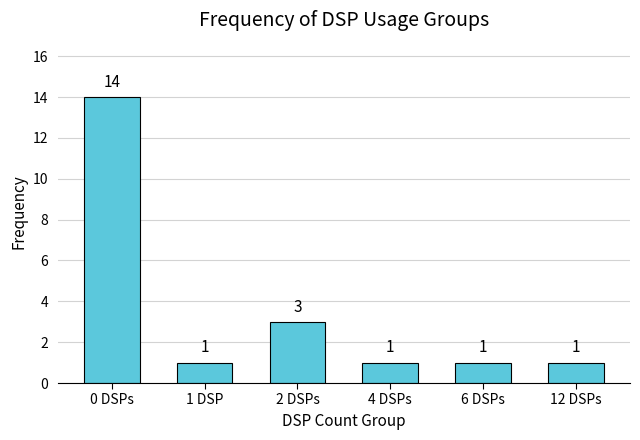

Are the bars grouped side by side (vs. stacked)?

No